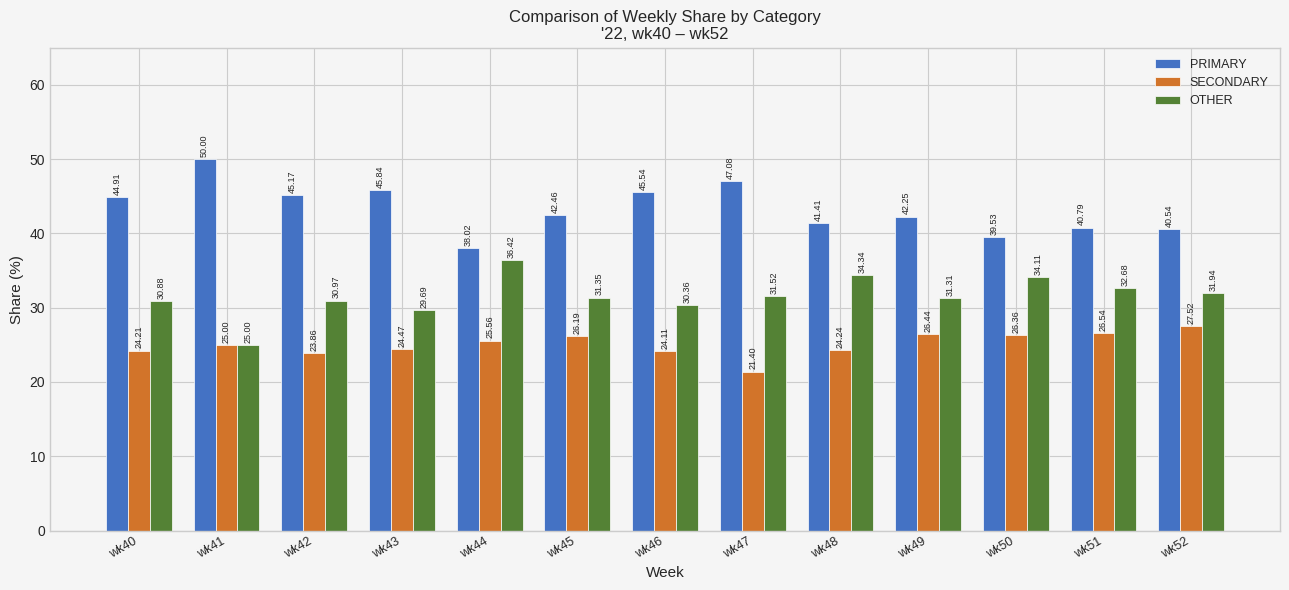

How many data points in SECONDARY are less than 25?

6